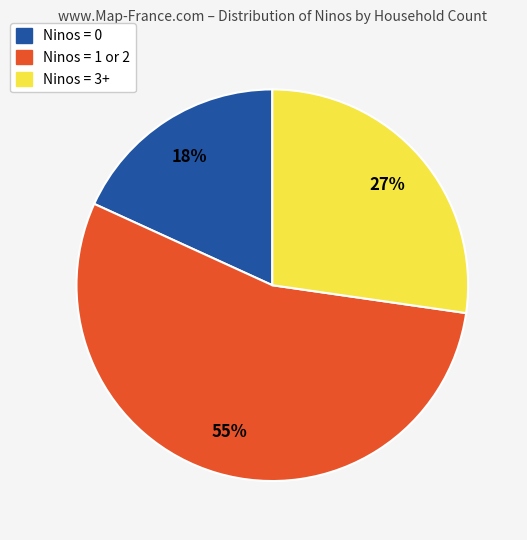

Combined, do Ninos = 1 or 2 and Ninos = 3+ account for over 50%?

Yes